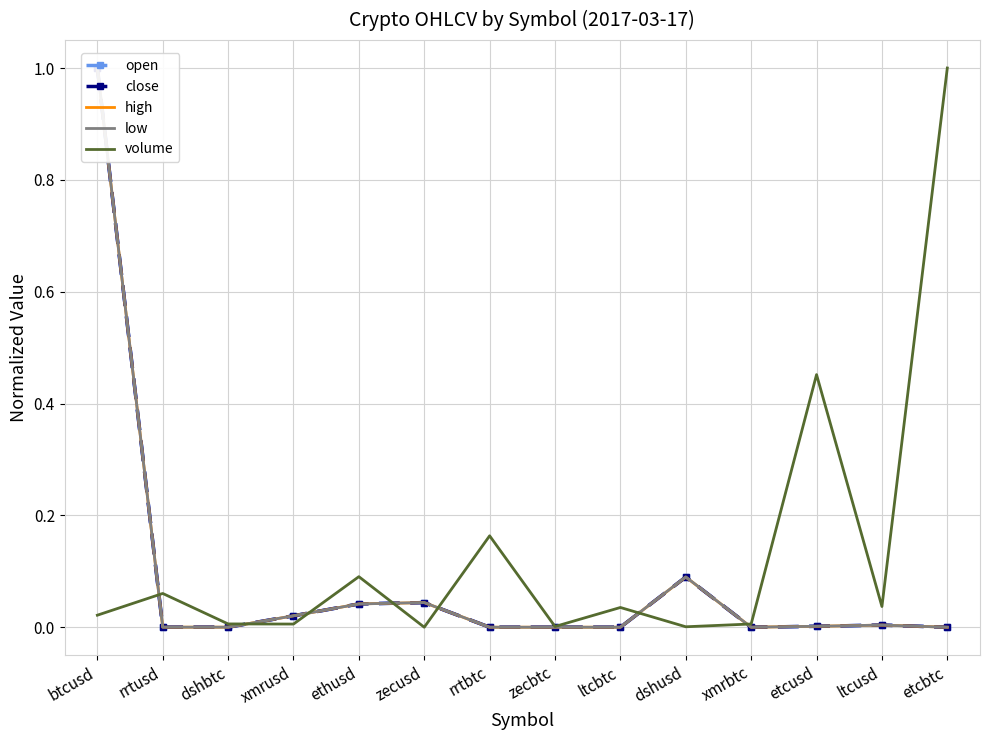

Reading right to left, what are all the values shown in this chart?

open: etcbtc=0.0	ltcusd=0.0	etcusd=0.0	xmrbtc=0.0	dshusd=0.1	ltcbtc=0.0	zecbtc=0.0	rrtbtc=0.0	zecusd=0.0	ethusd=0.0	xmrusd=0.0	dshbtc=0.0	rrtusd=0.0	btcusd=1.0
close: etcbtc=0.0	ltcusd=0.0	etcusd=0.0	xmrbtc=0.0	dshusd=0.1	ltcbtc=0.0	zecbtc=0.0	rrtbtc=0.0	zecusd=0.0	ethusd=0.0	xmrusd=0.0	dshbtc=0.0	rrtusd=0.0	btcusd=1.0
high: etcbtc=0.0	ltcusd=0.0	etcusd=0.0	xmrbtc=0.0	dshusd=0.1	ltcbtc=0.0	zecbtc=0.0	rrtbtc=0.0	zecusd=0.0	ethusd=0.0	xmrusd=0.0	dshbtc=0.0	rrtusd=0.0	btcusd=1.0
low: etcbtc=0.0	ltcusd=0.0	etcusd=0.0	xmrbtc=0.0	dshusd=0.1	ltcbtc=0.0	zecbtc=0.0	rrtbtc=0.0	zecusd=0.0	ethusd=0.0	xmrusd=0.0	dshbtc=0.0	rrtusd=0.0	btcusd=1.0
volume: etcbtc=1.0	ltcusd=0.0	etcusd=0.5	xmrbtc=0.0	dshusd=0.0	ltcbtc=0.0	zecbtc=0.0	rrtbtc=0.2	zecusd=0.0	ethusd=0.1	xmrusd=0.0	dshbtc=0.0	rrtusd=0.1	btcusd=0.0